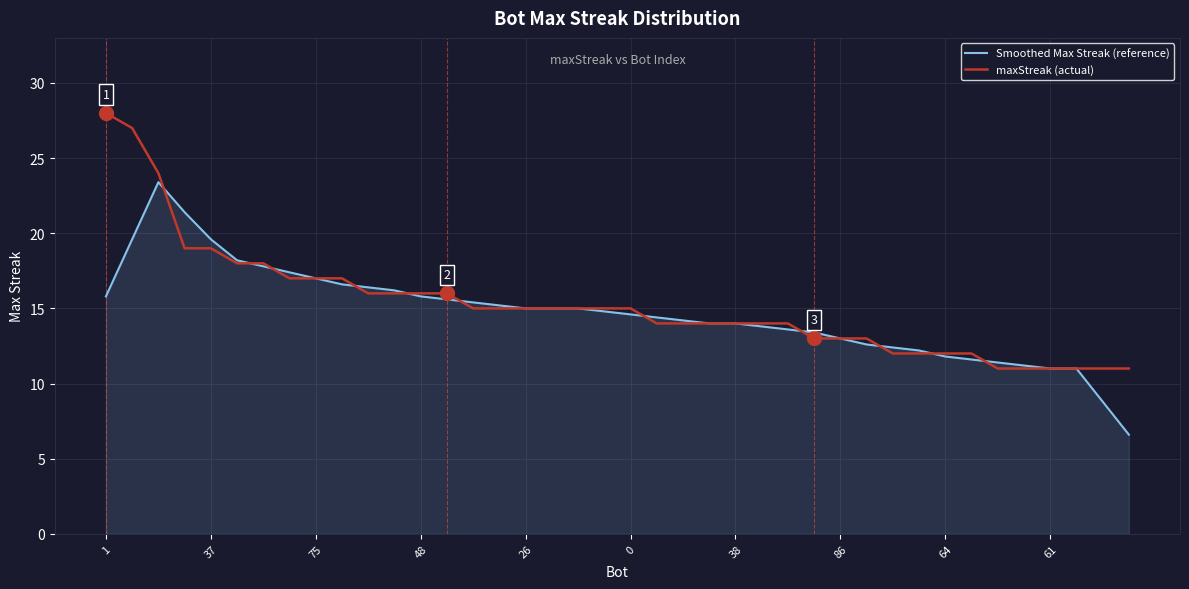

List the series in order of their peak value, lowest first.

Smoothed Max Streak (reference), maxStreak (actual)